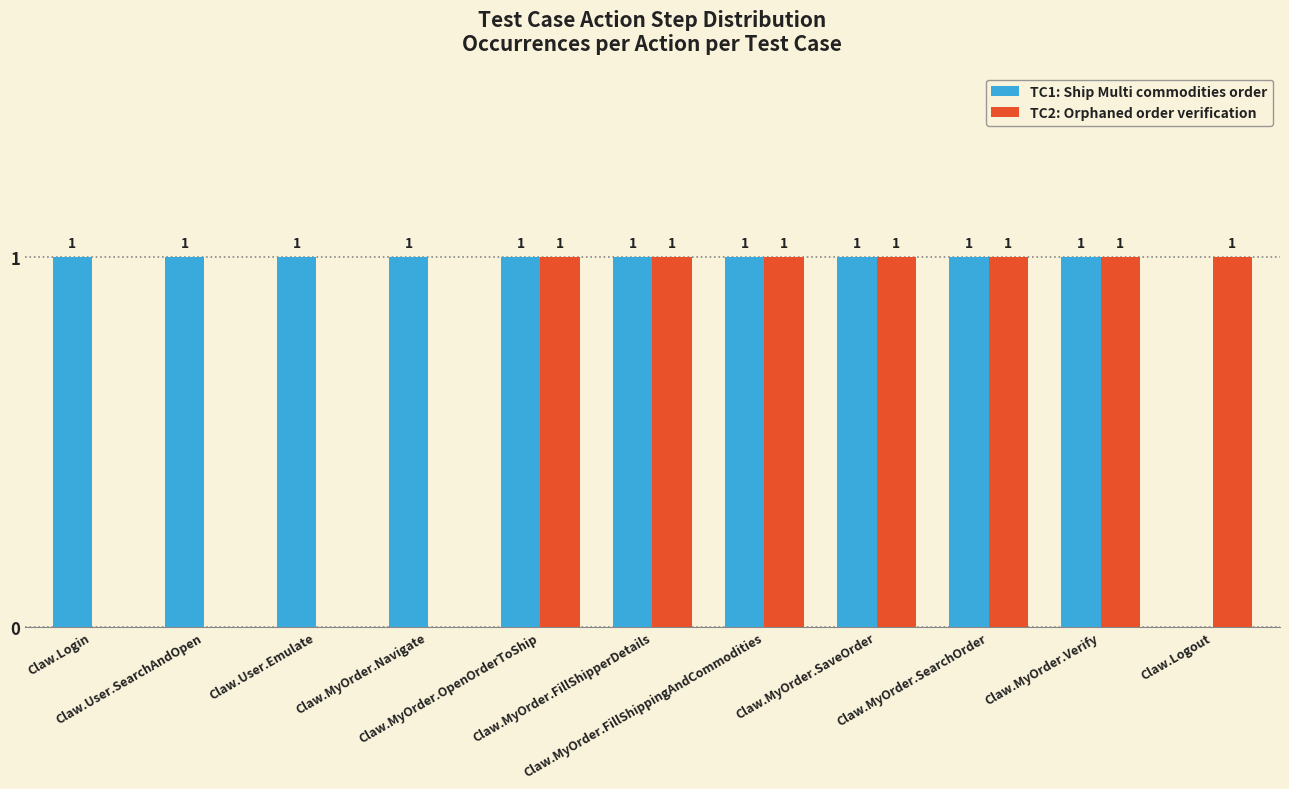

What is the maximum value shown in the chart?

1